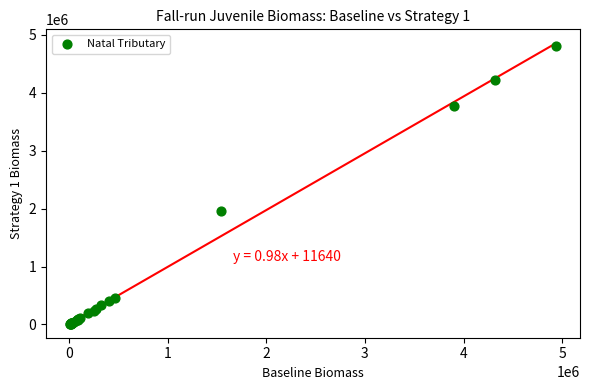

What Y value in the scatter plot is closest to 2410768?

1951888.3